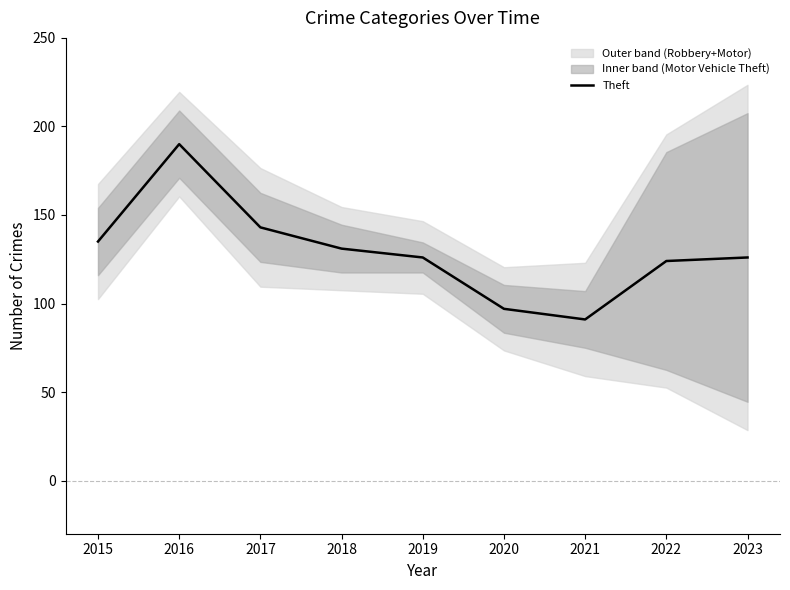

Reading left to right, list all the values displayed in this chart.

2015=135	2016=190	2017=143	2018=131	2019=126	2020=97	2021=91	2022=124	2023=126